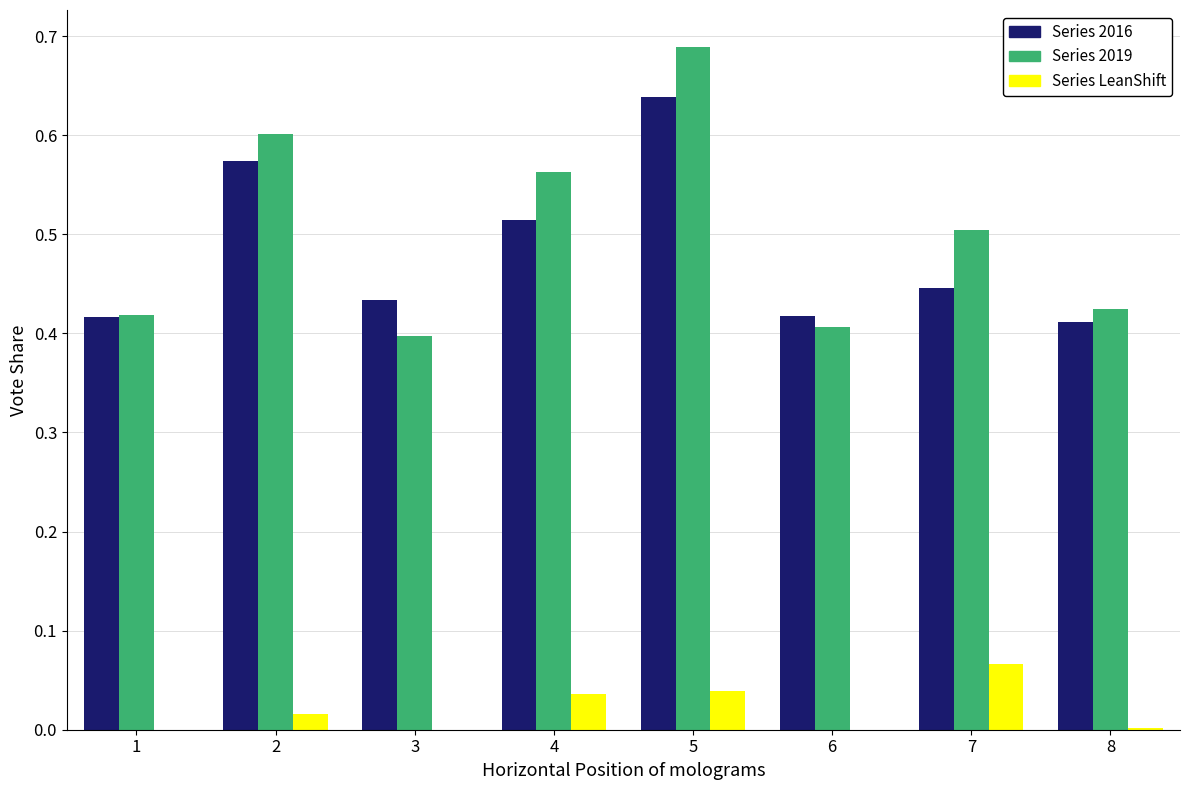

Is it true that the value at 6 is -0.0?

True